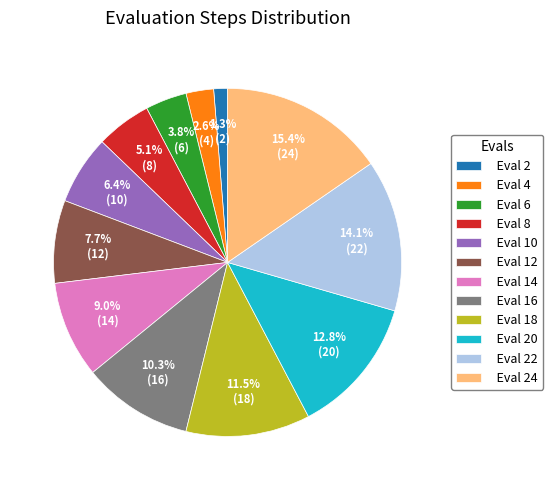

What is the largest slice in the pie chart?

Eval 24